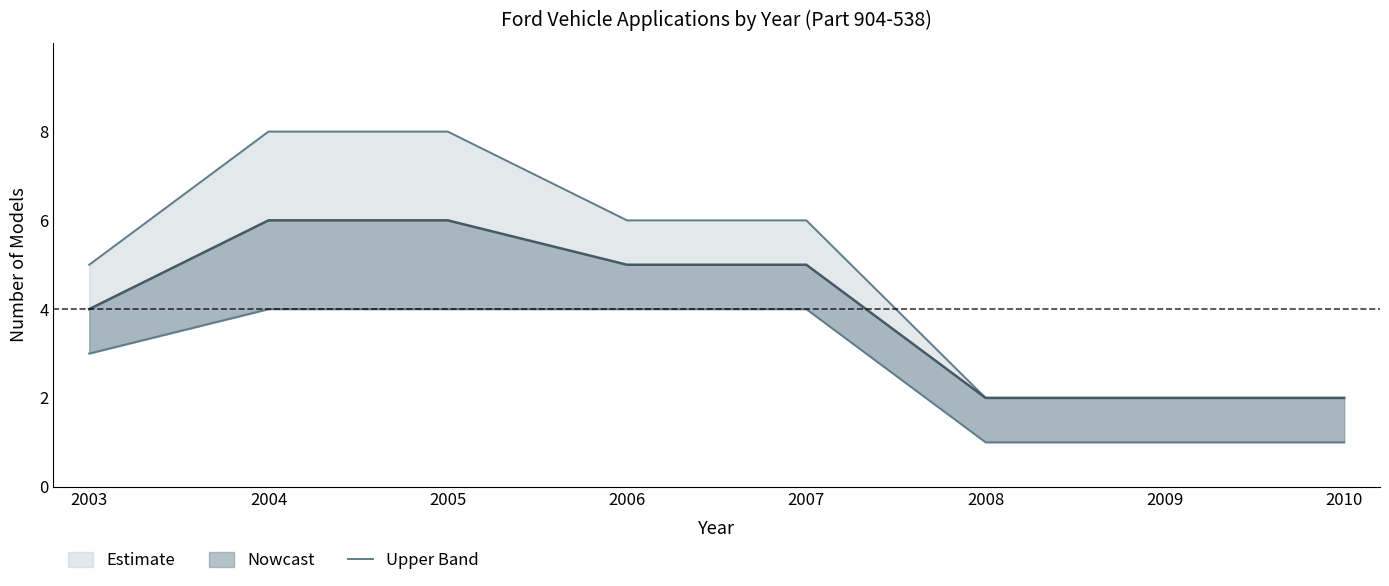

The value at 2009 is 2. True or false?

True